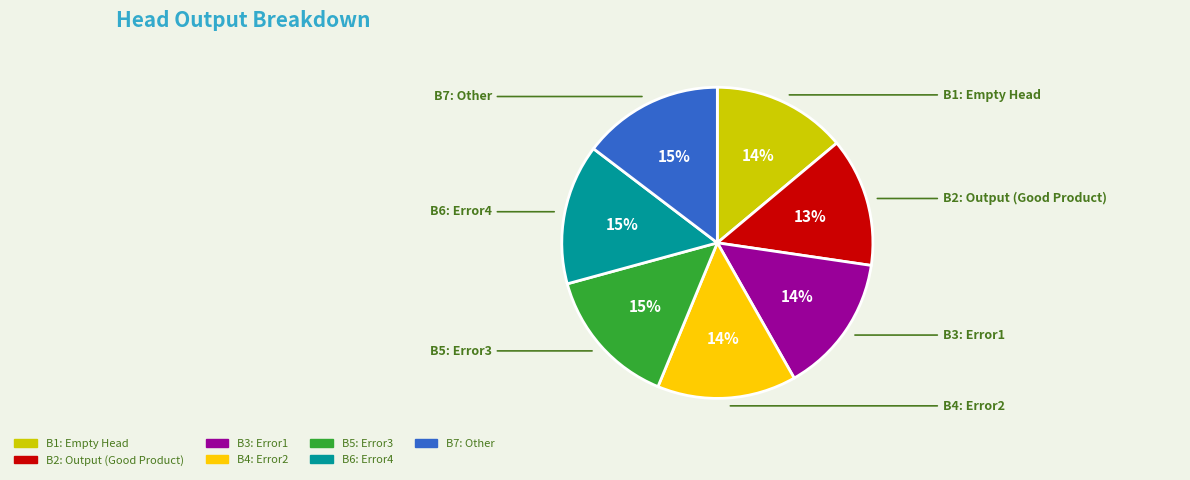

The B1: Empty Head slice represents 20% of the pie. True or false?

False